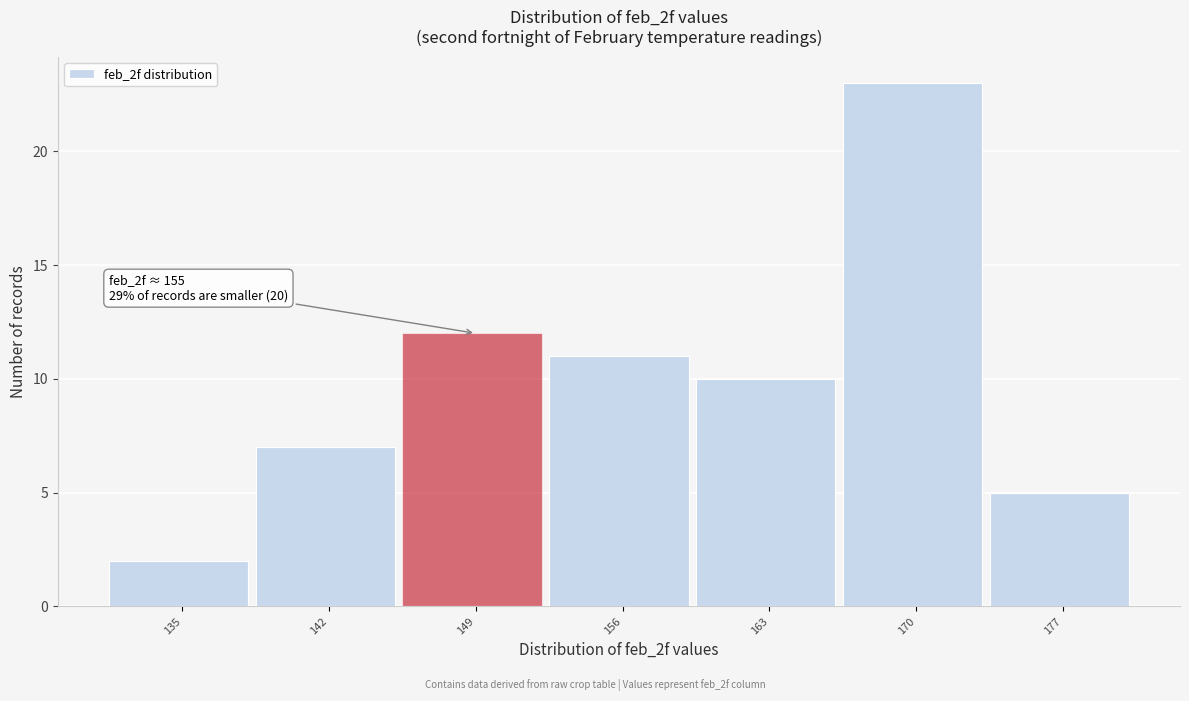

Reading left to right, transcribe all the data shown in this chart.

135=2	142=7	149=12	156=11	163=10	170=23	177=5